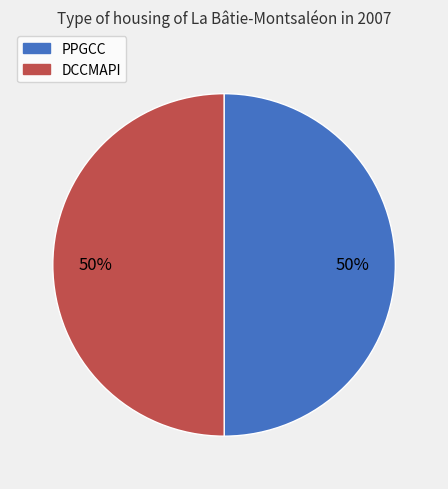

Do PPGCC and DCCMAPI together represent more than half of the pie?

Yes